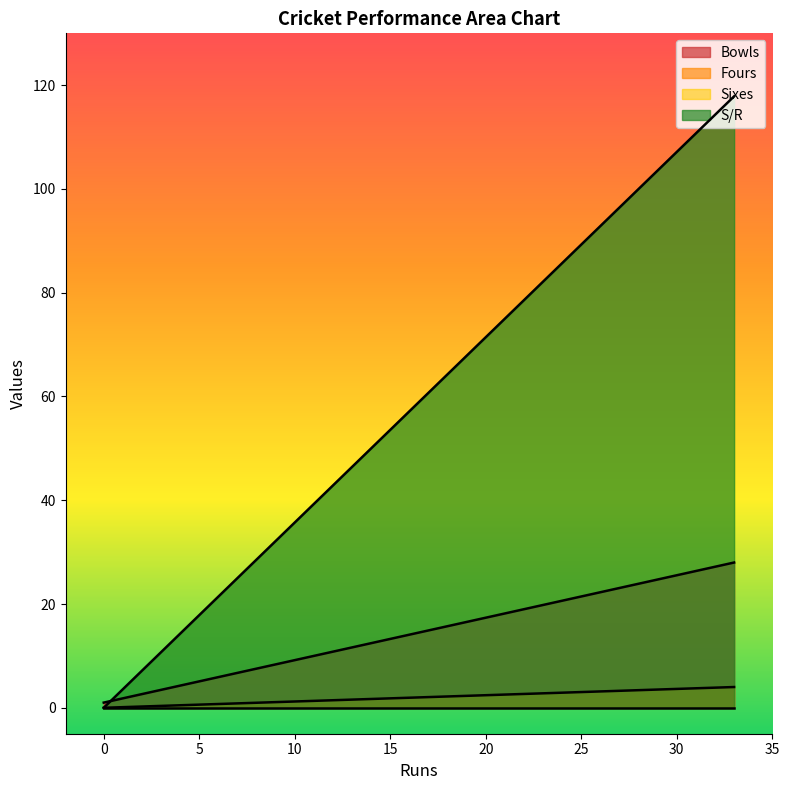

What is the total value across all series at 33?

149.9